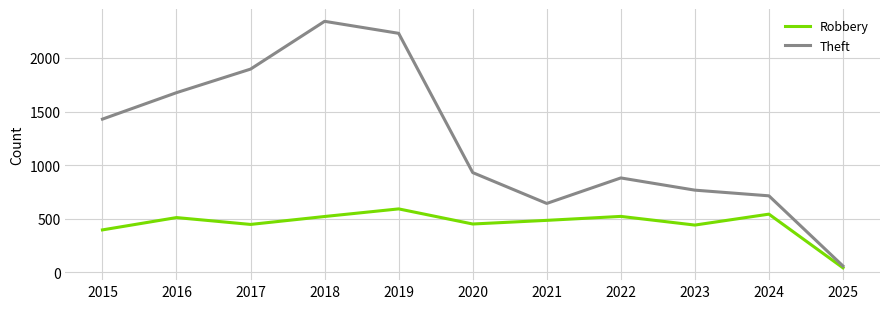

Is it true that Robbery equals 193 at 2017?

False